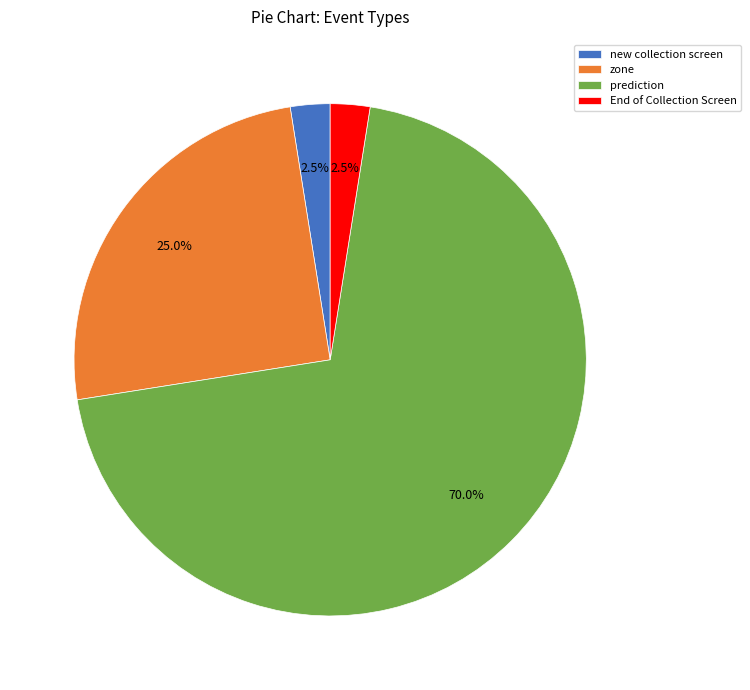

What percentage is the zone slice, to the nearest percent?

25%